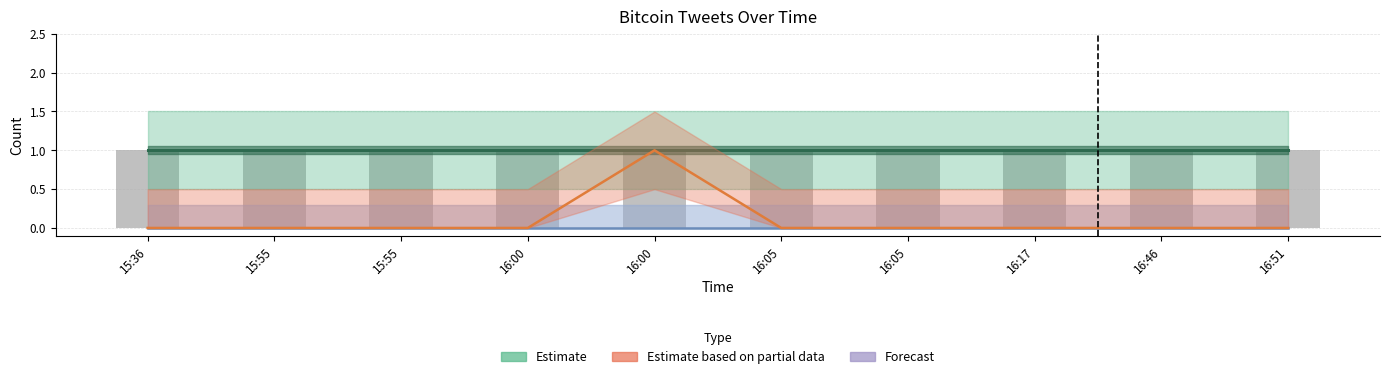

Reading right to left, what are all the values shown in this chart?

Estimate: 1	1	1	1	1	1	1	1	1	1
Estimate based on partial data: 0	0	0	0	0	1	0	0	0	0
Forecast: 0	0	0	0	0	0	0	0	0	0
tweet_count: 1	1	1	1	1	1	1	1	1	1